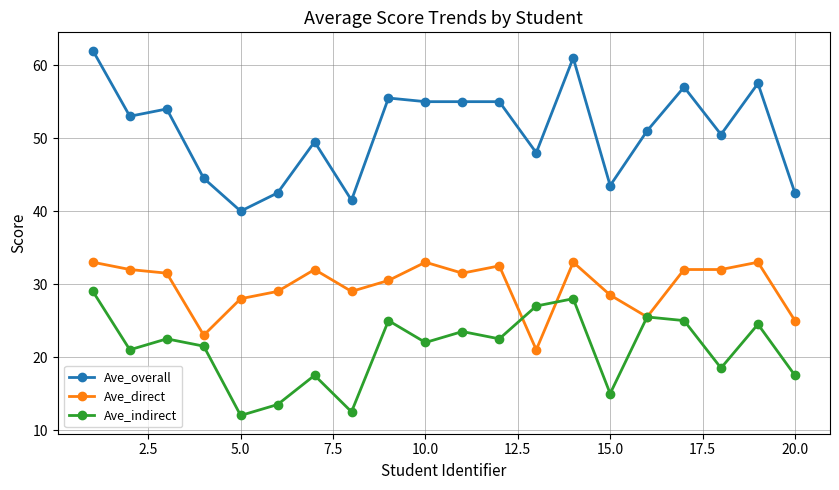

What is the minimum value for Ave_overall?

40.0